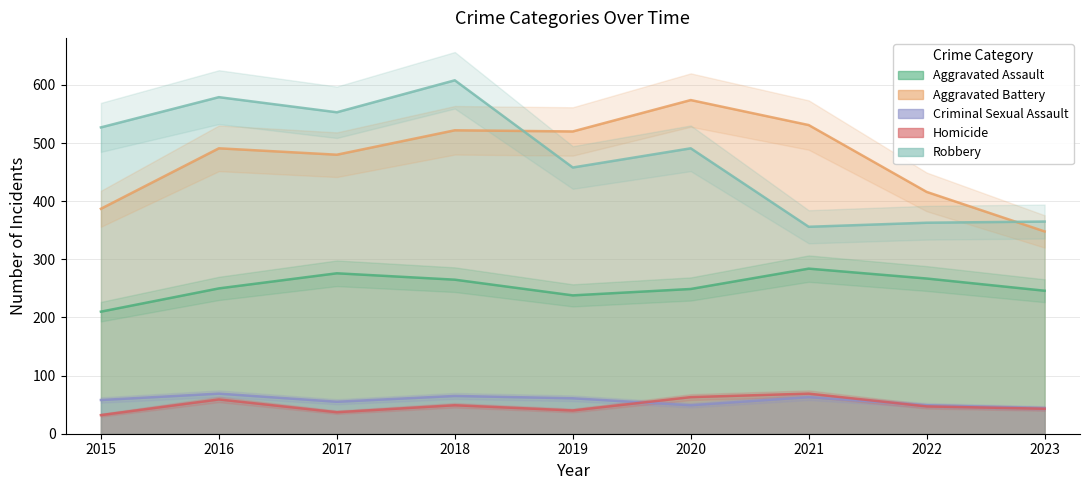

Rank the categories by Aggravated Battery value from highest to lowest.

2020, 2021, 2018, 2019, 2016, 2017, 2022, 2015, 2023